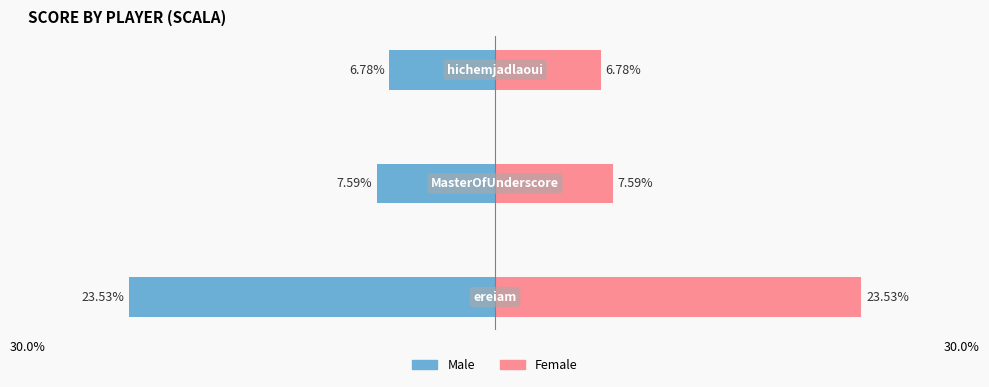

Reading right to left, what are all the values shown in this chart?

Male: -6.8	-7.6	-23.5
Female: 6.8	7.6	23.5